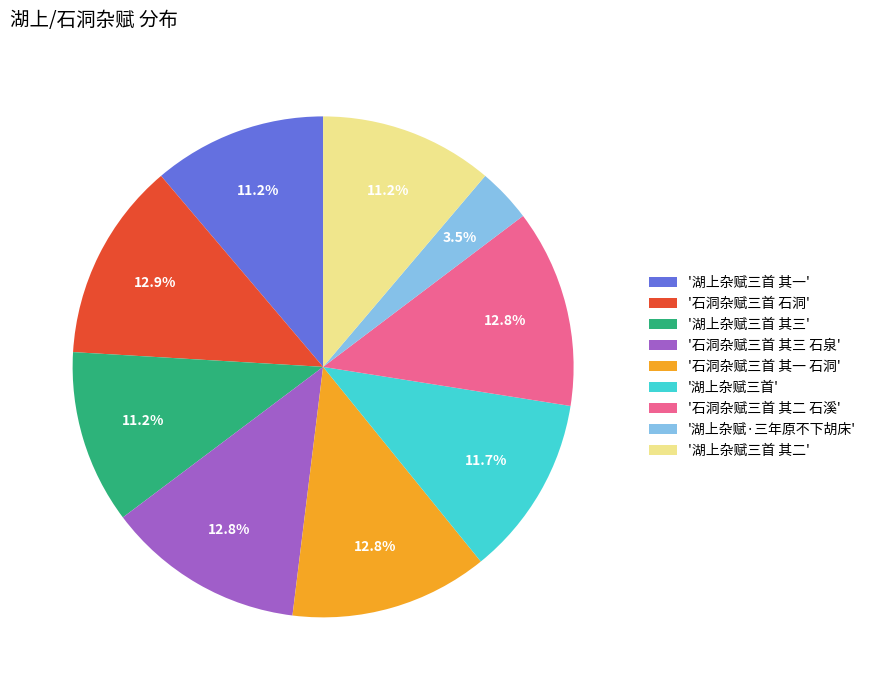

Approximately how many times larger is the value at '湖上杂赋三首 其一' compared to '石洞杂赋三首 其三 石泉'?

0.9